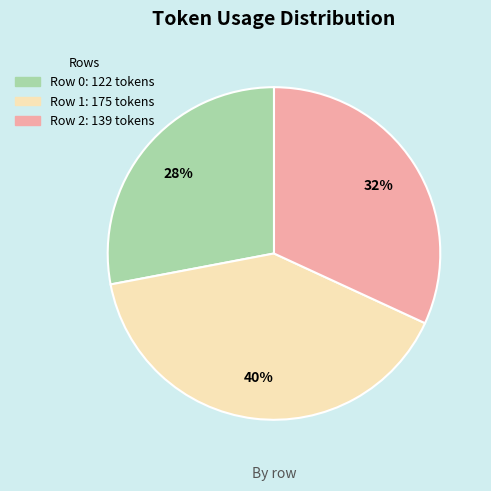

How many slices are in this pie chart?

3